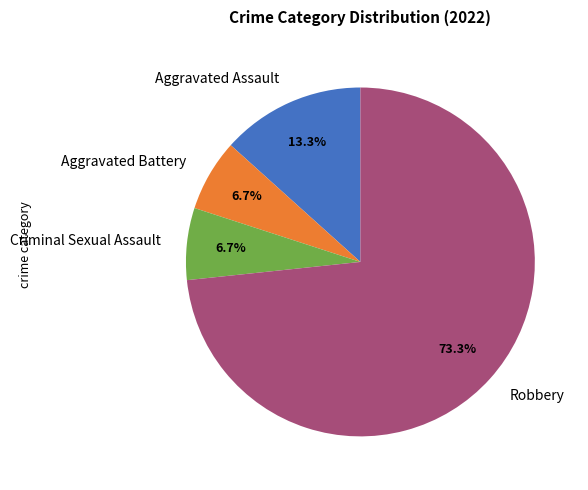

Count the number of slices in the pie.

4